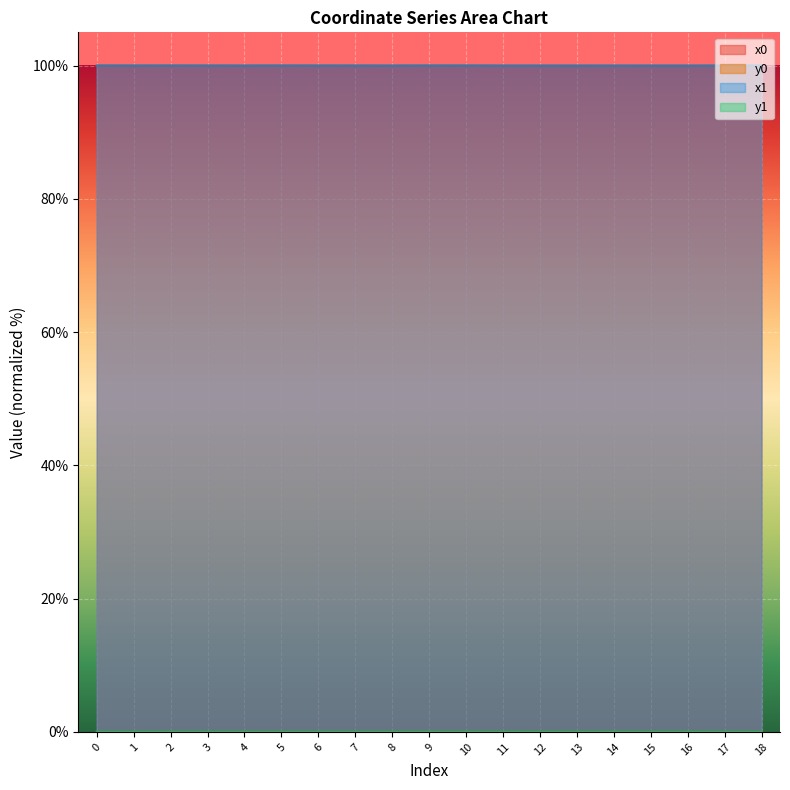

Which series has the largest range (max minus min)?

y0